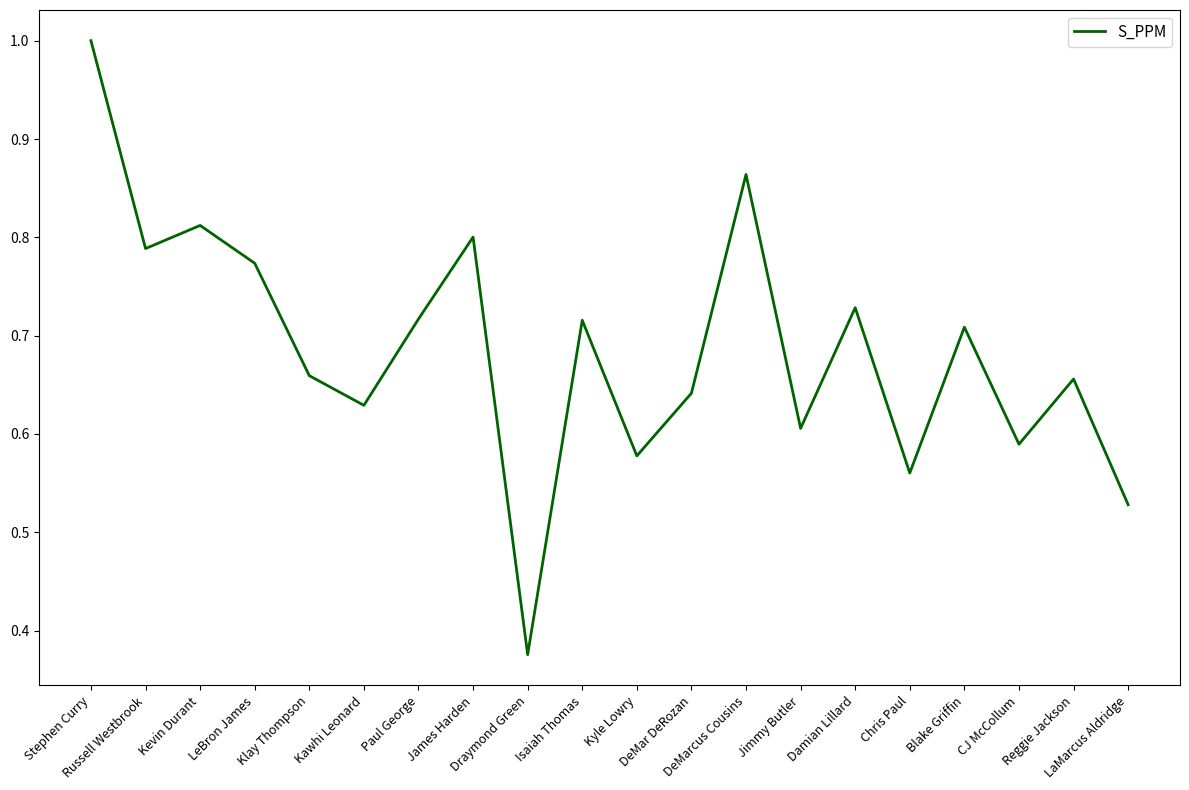

What is the maximum value shown in the chart?

1.0